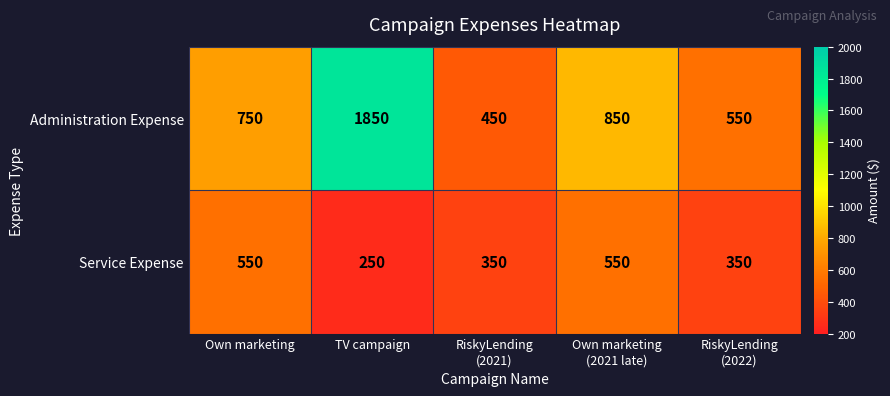

How many distinct data groups are displayed?

2